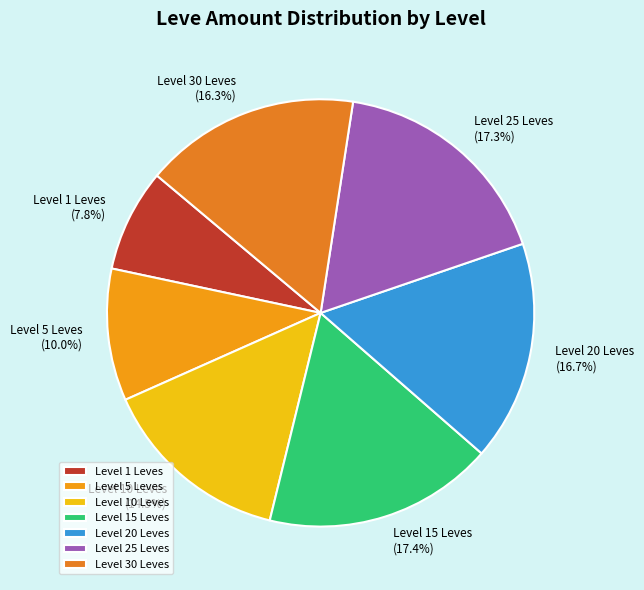

Approximately how many times larger is the value at Level 5 Leves compared to Level 25 Leves?

0.6